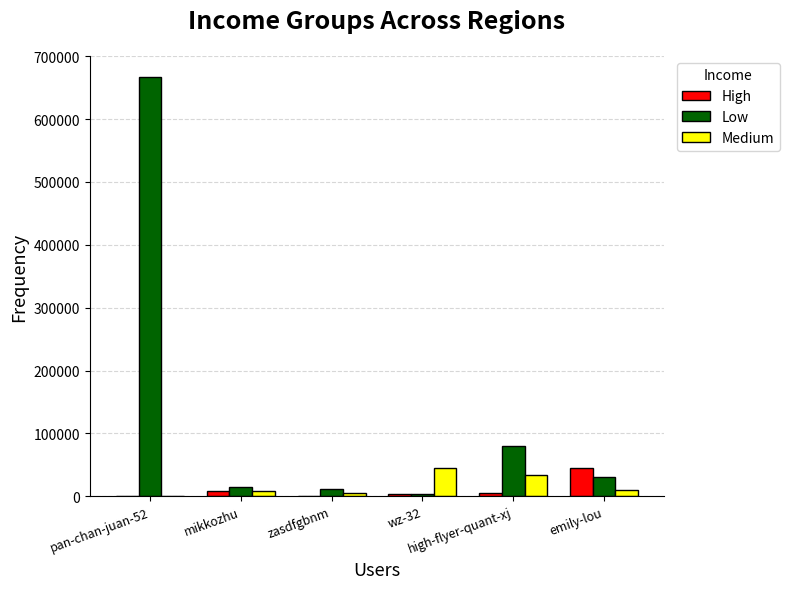

Which series has the largest total across all categories?

Low